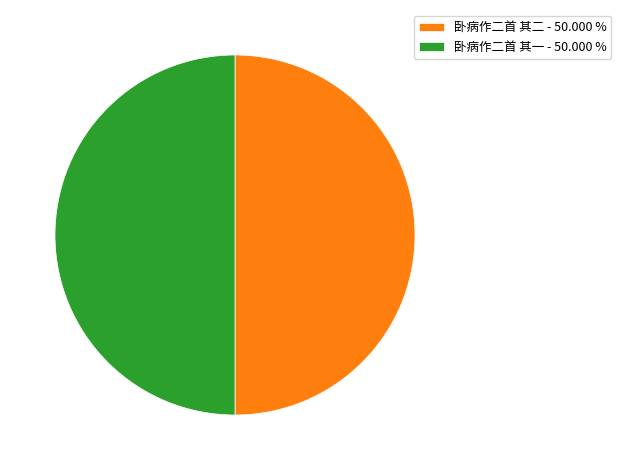

Approximately how many times larger is the value at 卧病作二首 其二 compared to 卧病作二首 其一?

1.0